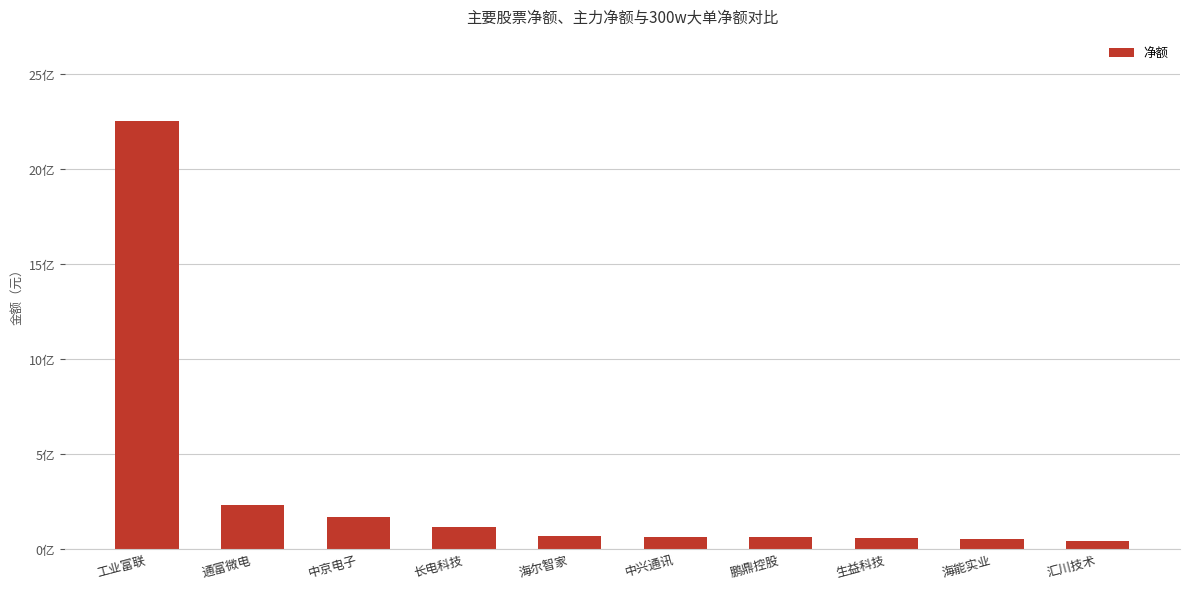

What is the difference between the values at 汇川技术 and 海尔智家?

24810307